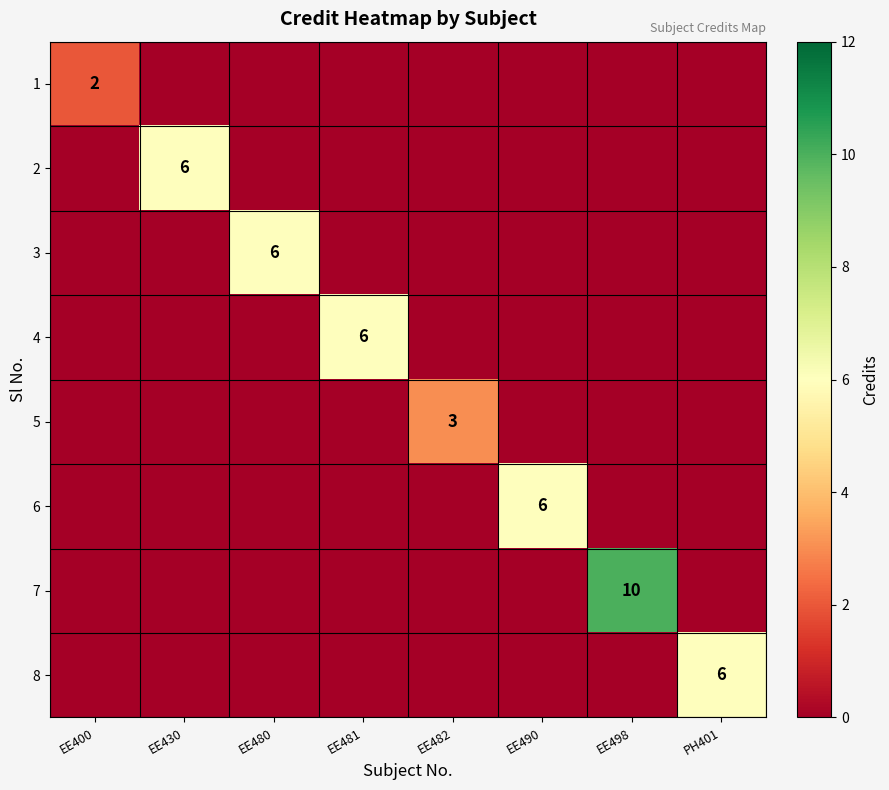

Count the number of data series in this chart.

8